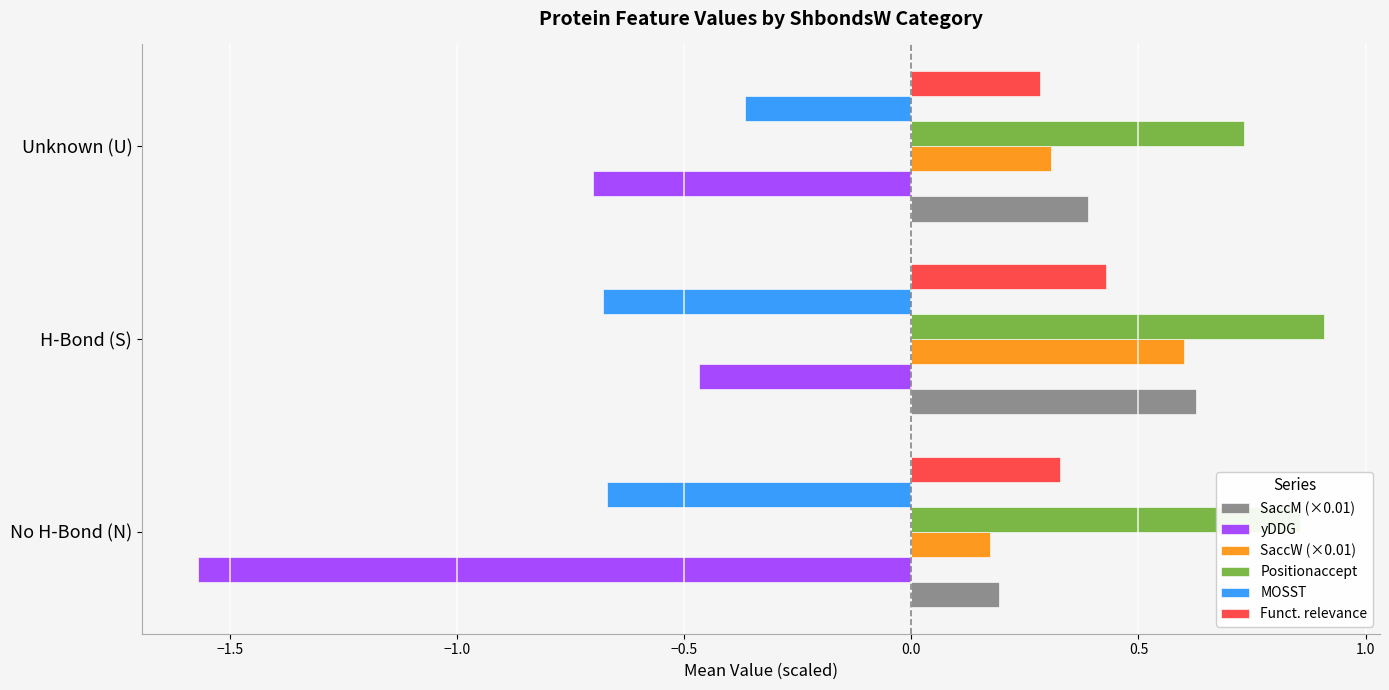

What is the difference between the maximum and minimum values in the yDDG series?

1.1